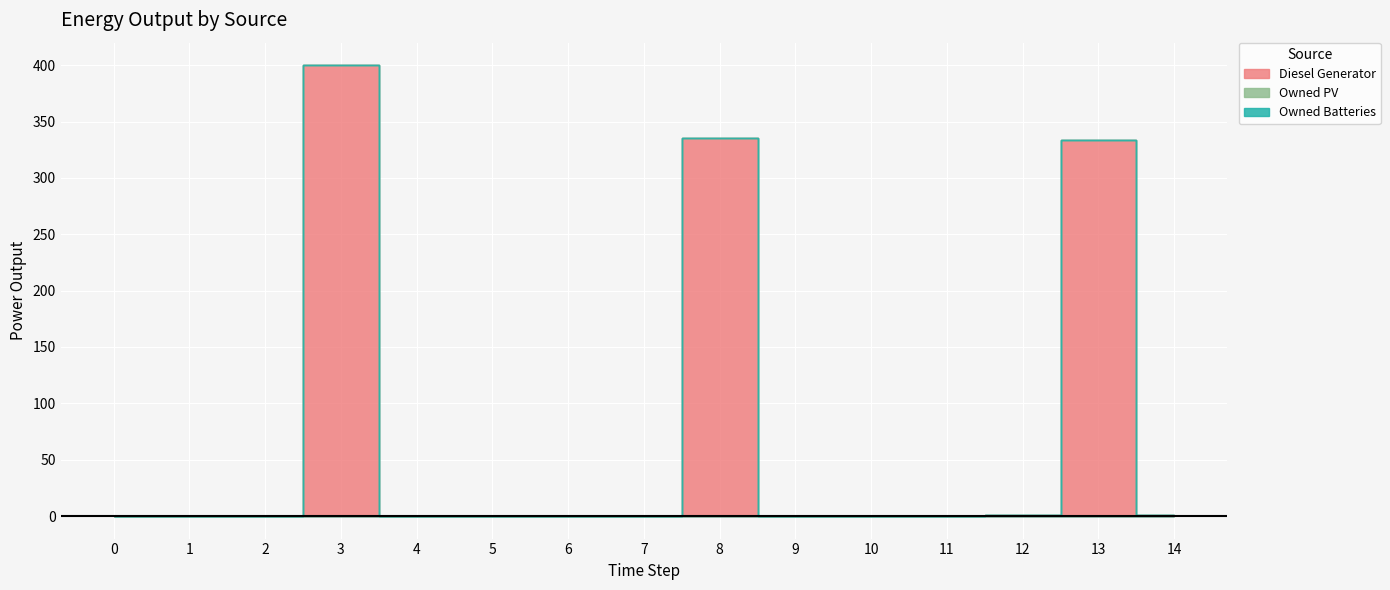

The Owned PV series shows 0 at 6. True or false?

True